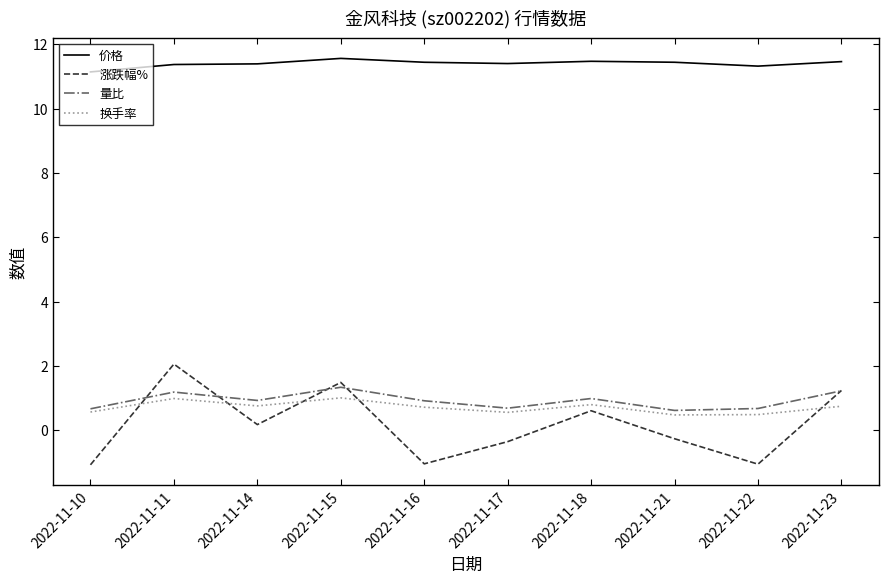

What is the minimum value shown in the chart?

-1.1